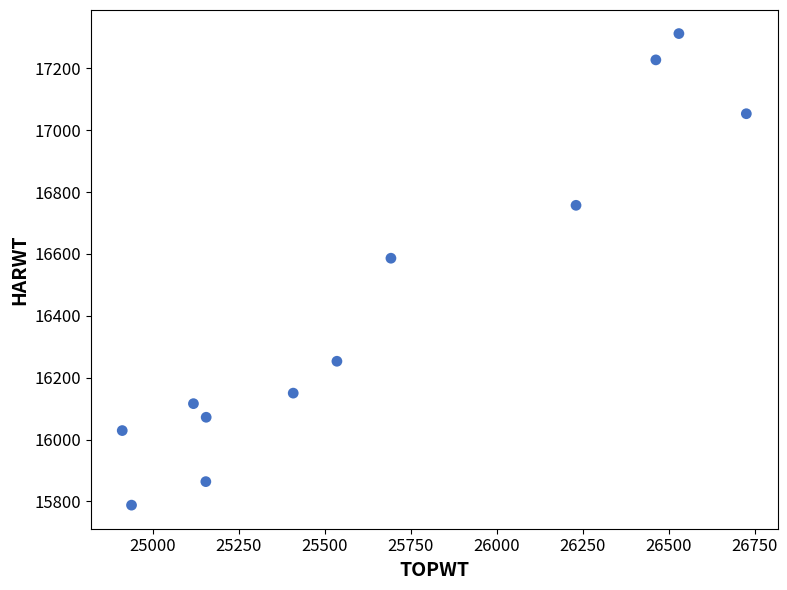

What is the average Y value?

16434